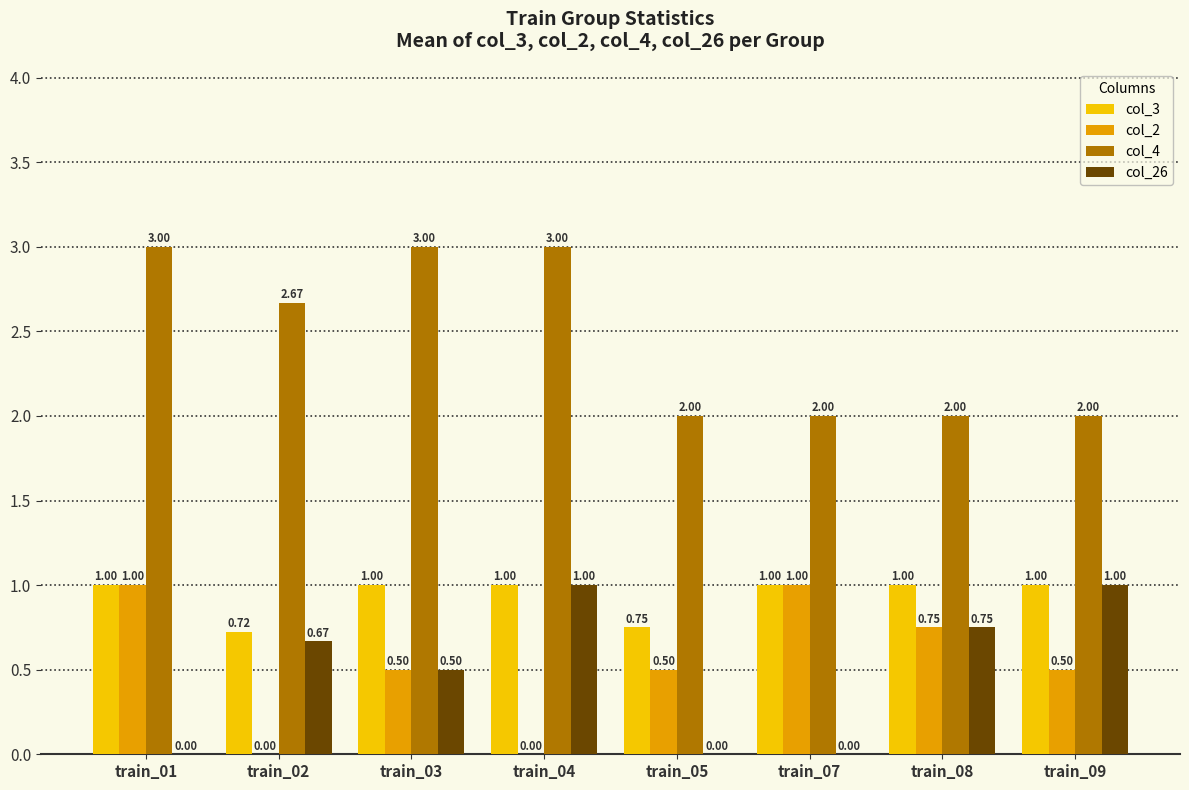

Are the bars grouped side by side (vs. stacked)?

Yes